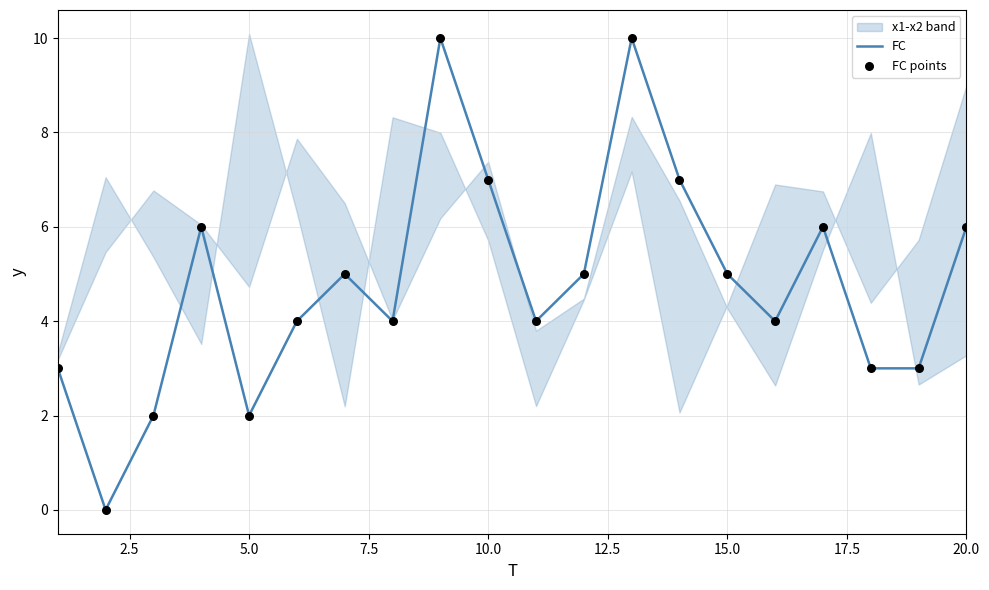

Which series has the widest spread of Y values?

FC